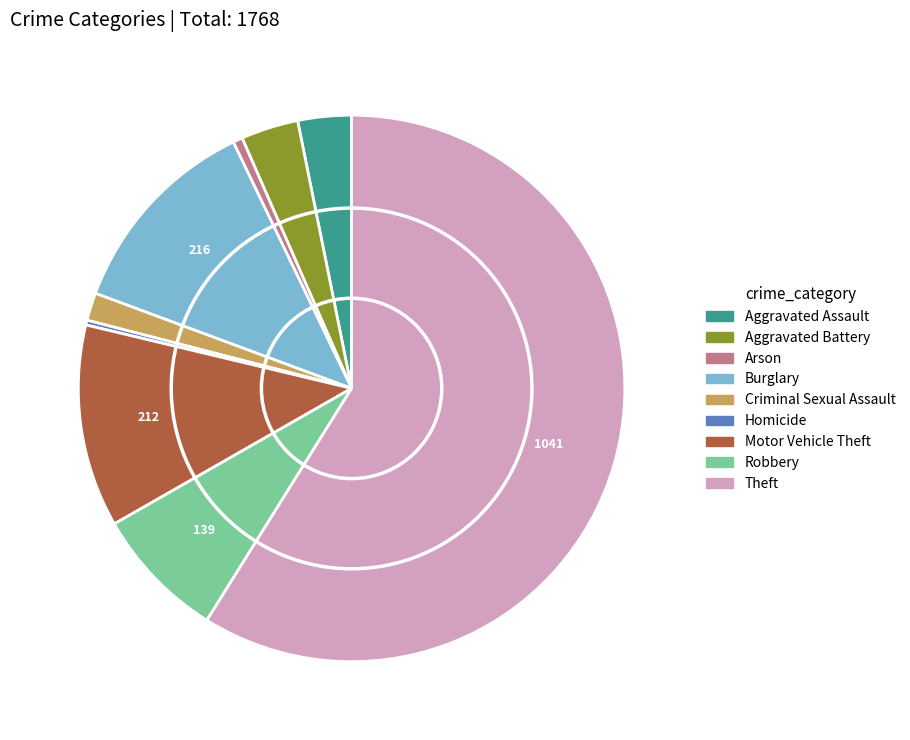

The Arson slice represents 1% of the pie. True or false?

True